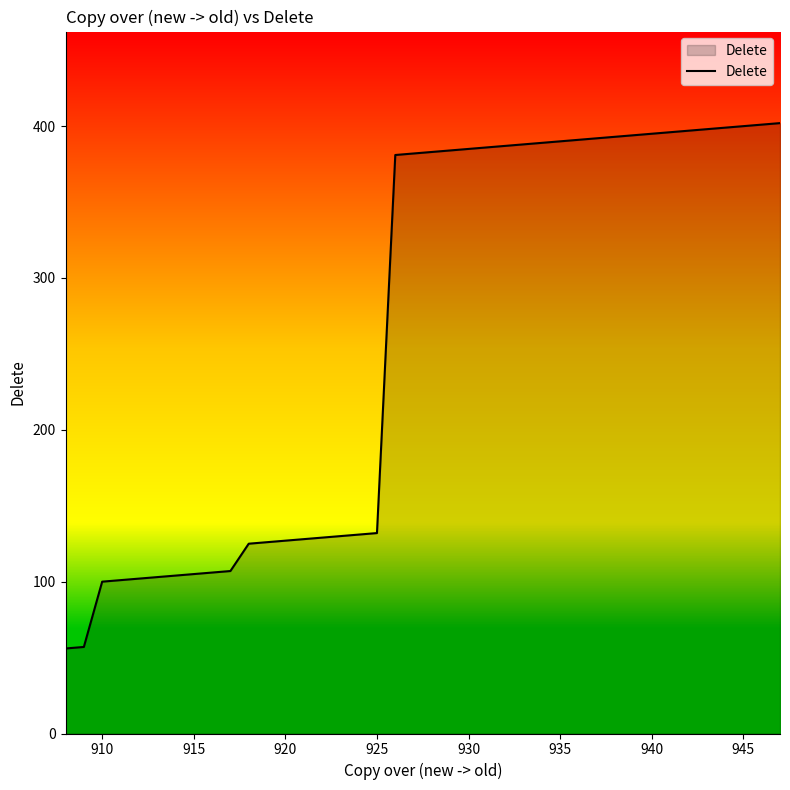

What is the difference between the maximum and minimum values?

346